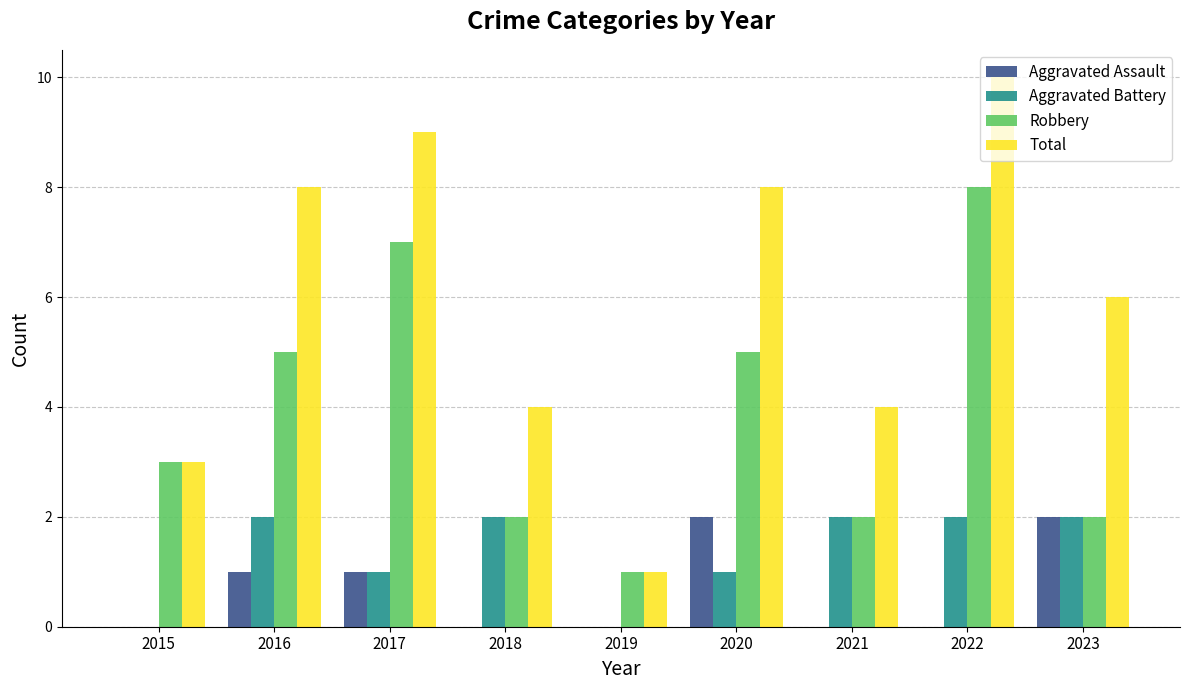

Is the value of Aggravated Battery at 2017 greater than the value of Total at 2023?

No